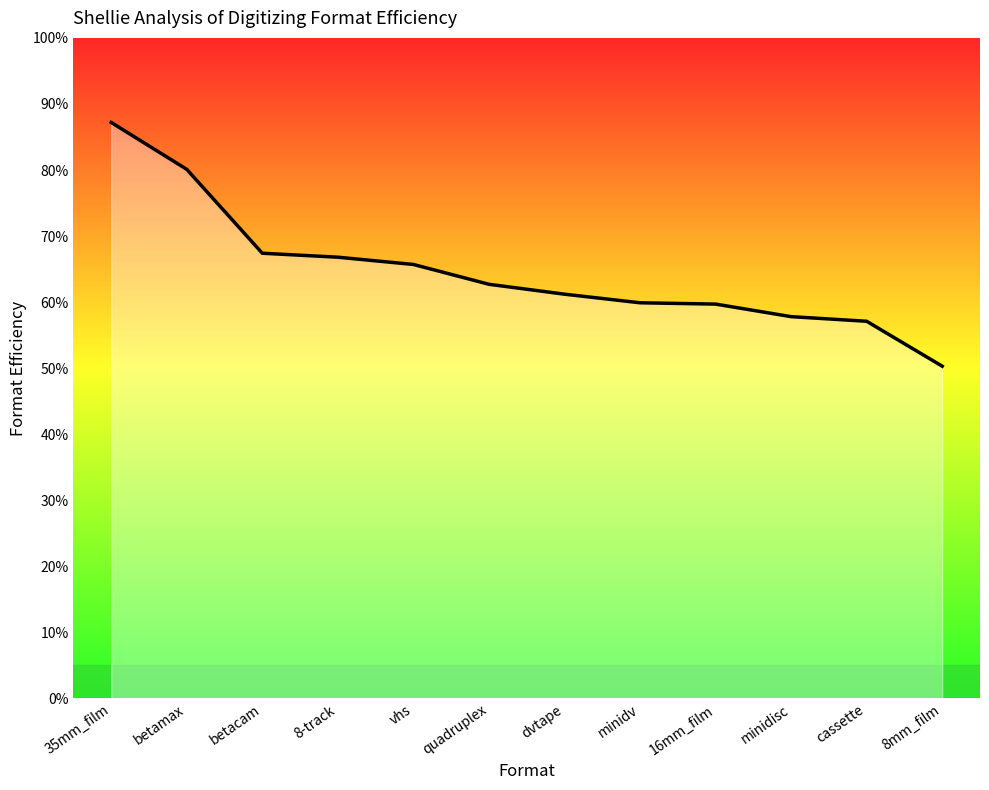

What is the value of the 2nd point from the left?

0.8